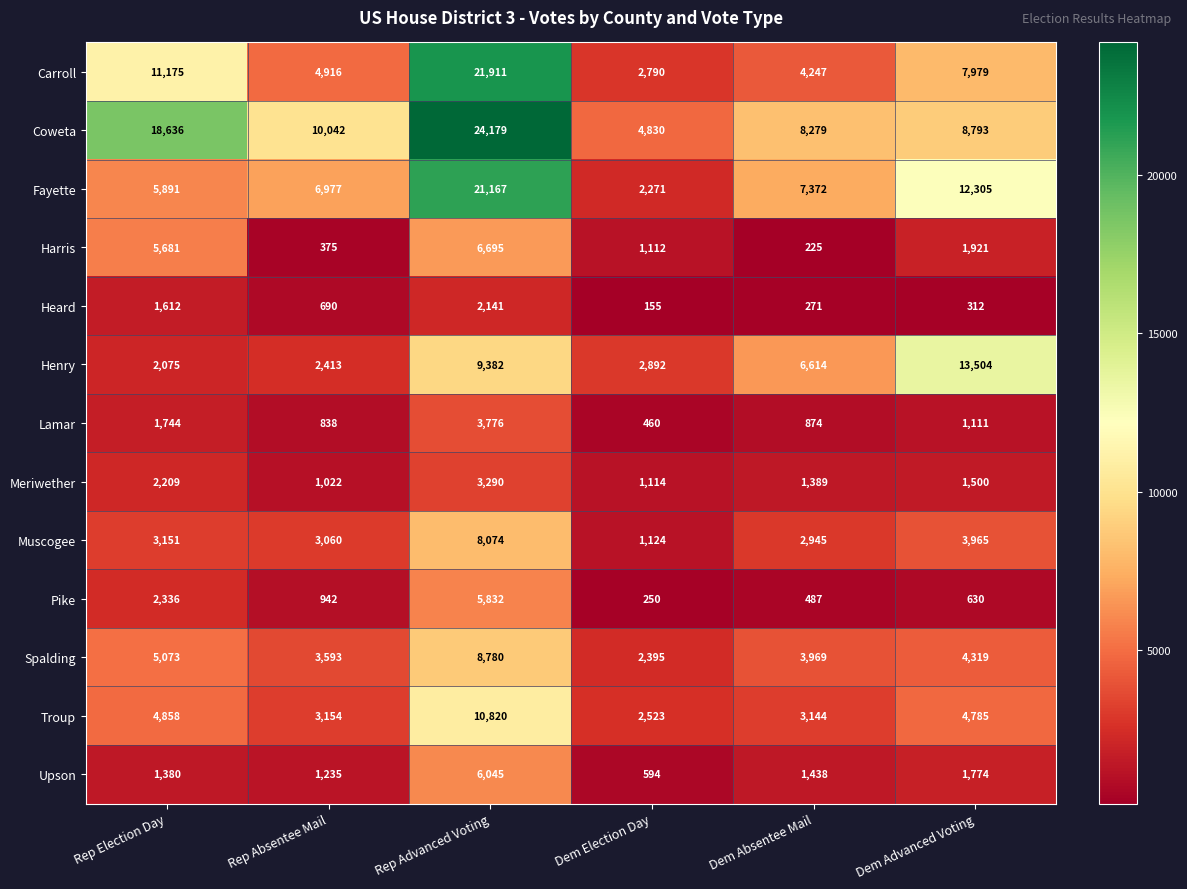

Which series has the largest range (max minus min)?

Coweta